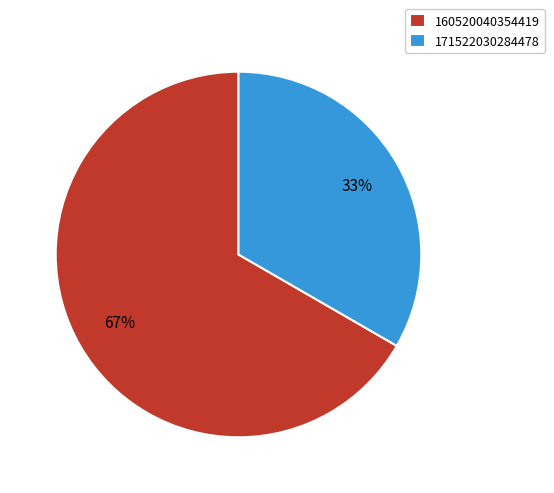

To the nearest percent, what is the combined percentage of 171522030284478 and 160520040354419?

100%